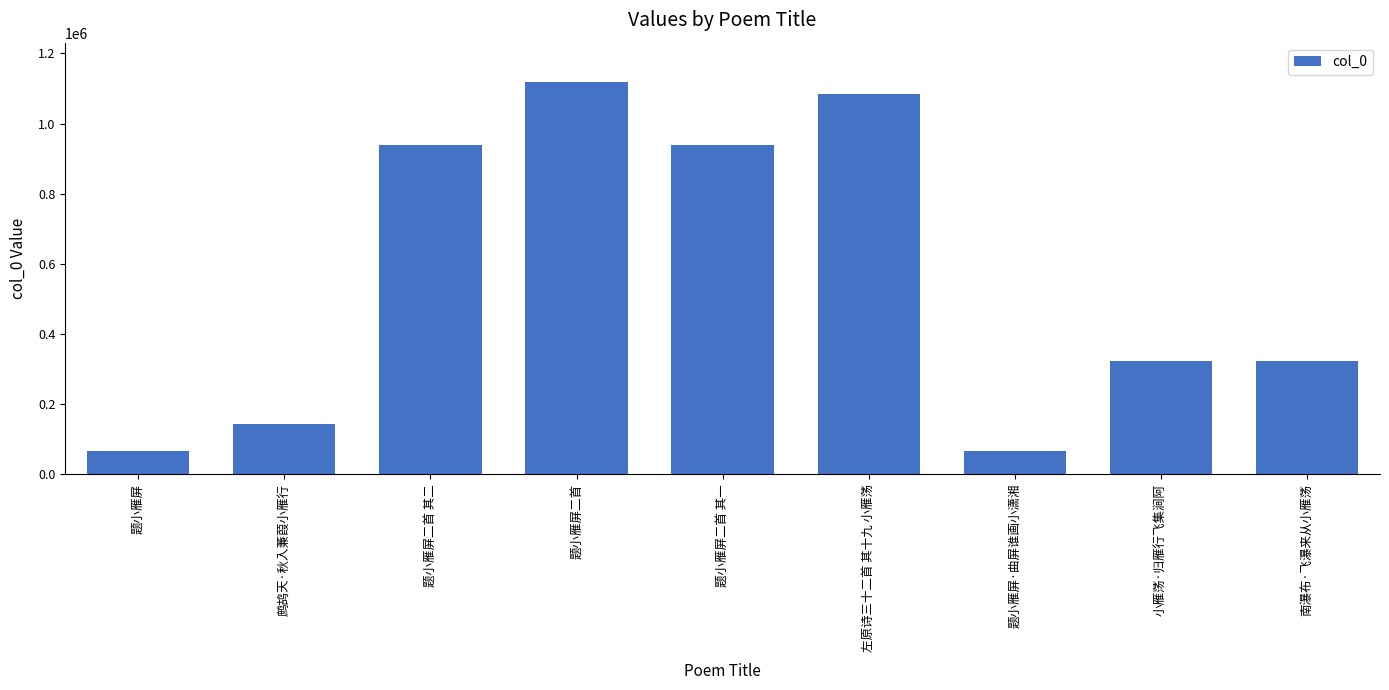

What is the difference between the maximum and minimum values?

1052535